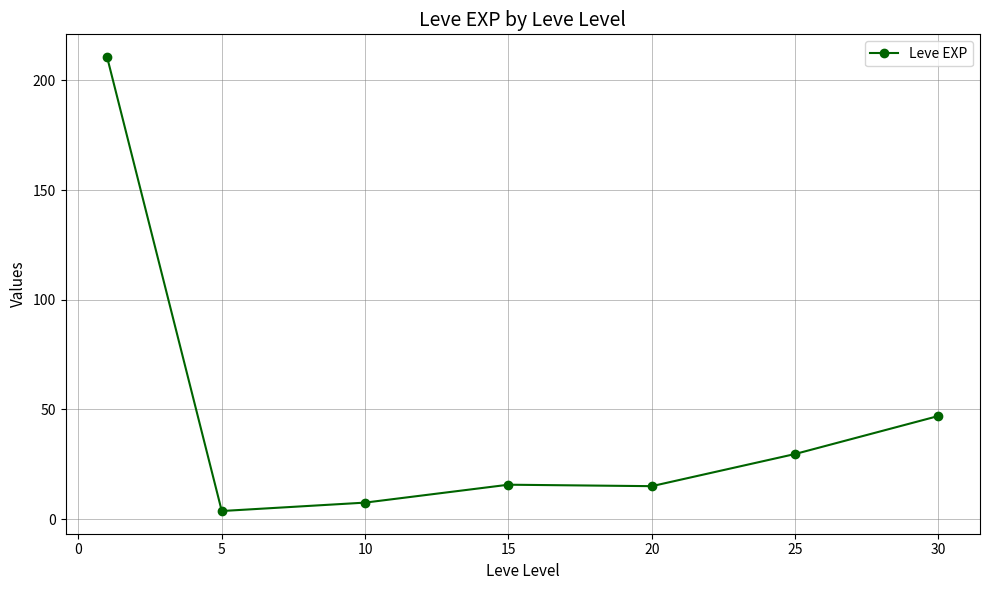

True or false: the data has more than 1 interior local peaks.

False